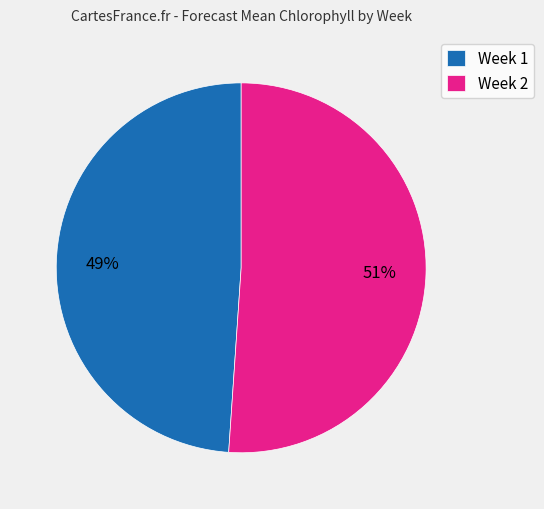

Combined, do Week 2 and Week 1 account for over 50%?

Yes